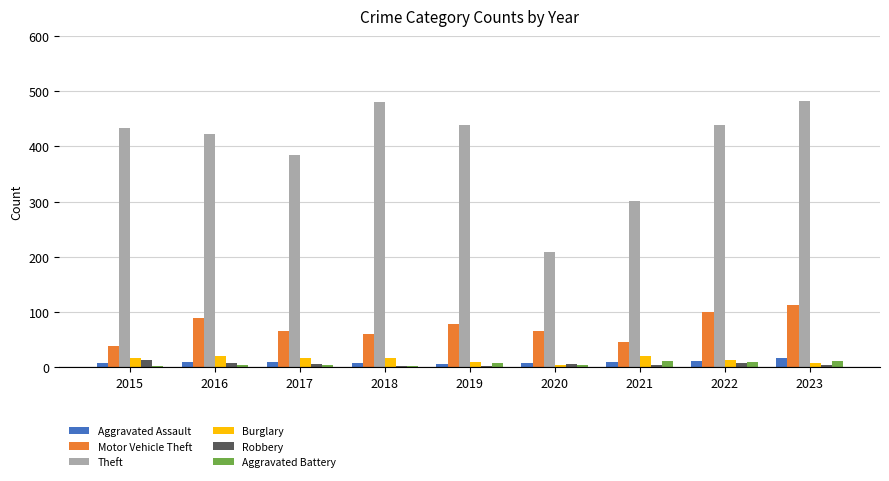

The value of Motor Vehicle Theft at 2022 is 145. True or false?

False